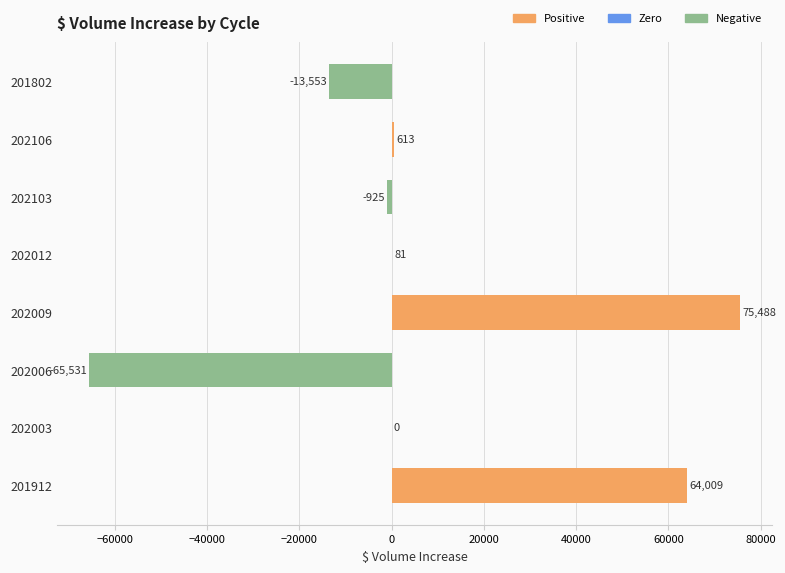

True or false: the data shows -925.0 at 202103.

True